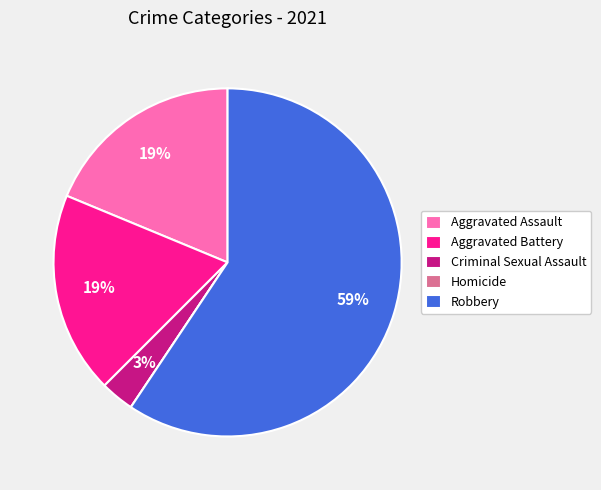

Which has a higher value, Robbery or Criminal Sexual Assault?

Robbery